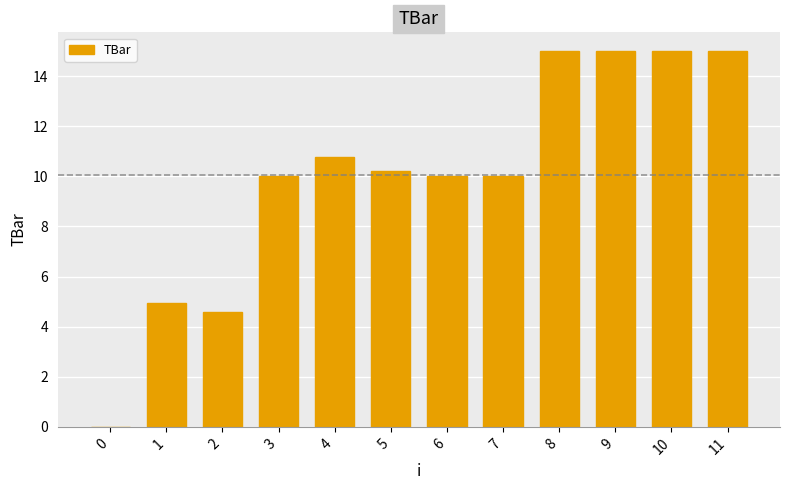

The value at 0 is 0.0. True or false?

True